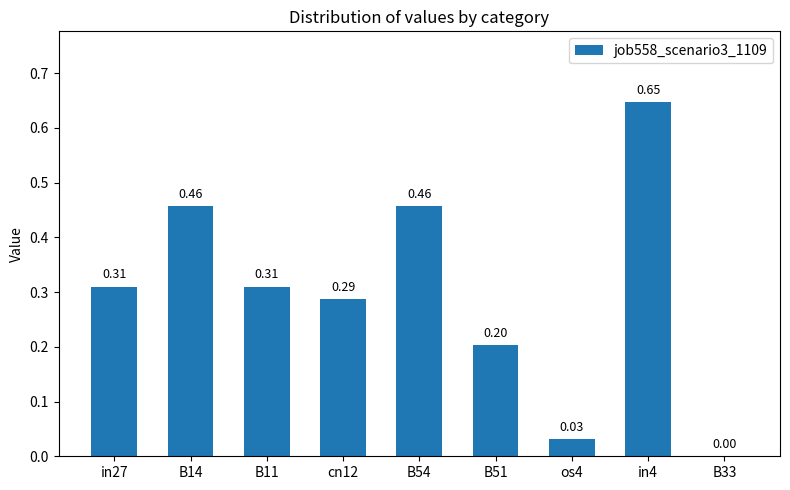

How many data points are above 0?

8